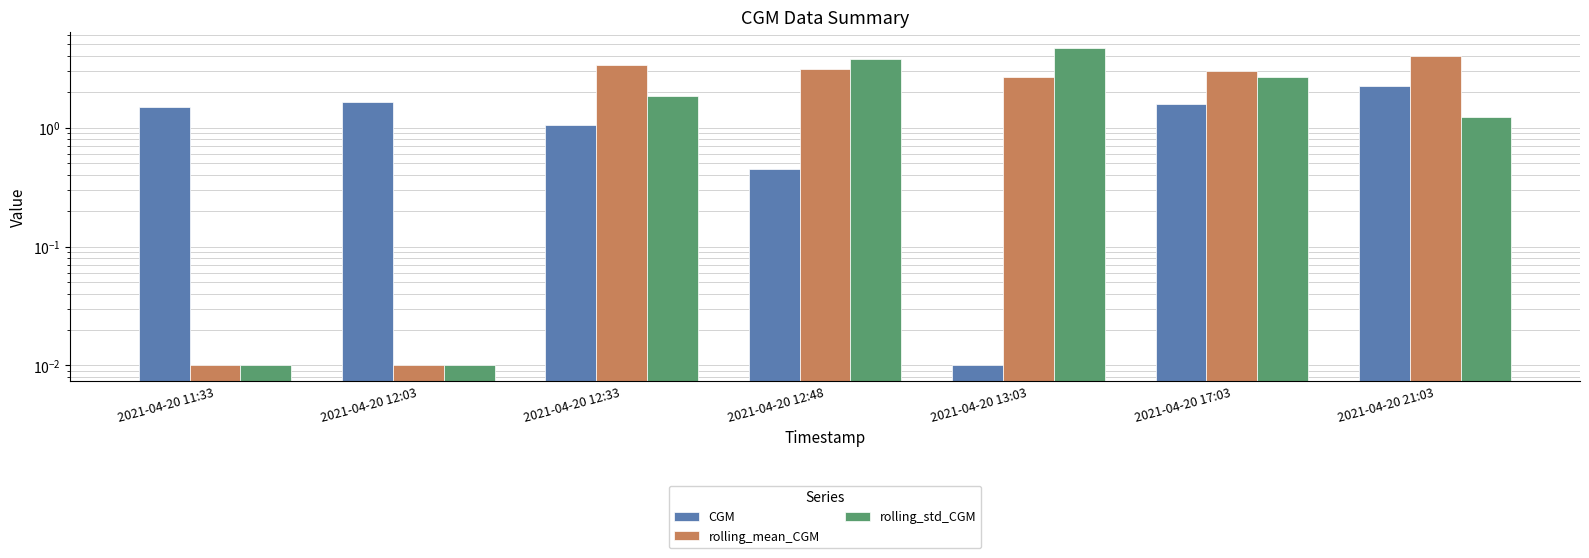

At which label does rolling_std_CGM reach its minimum?

2021-04-20 11:33